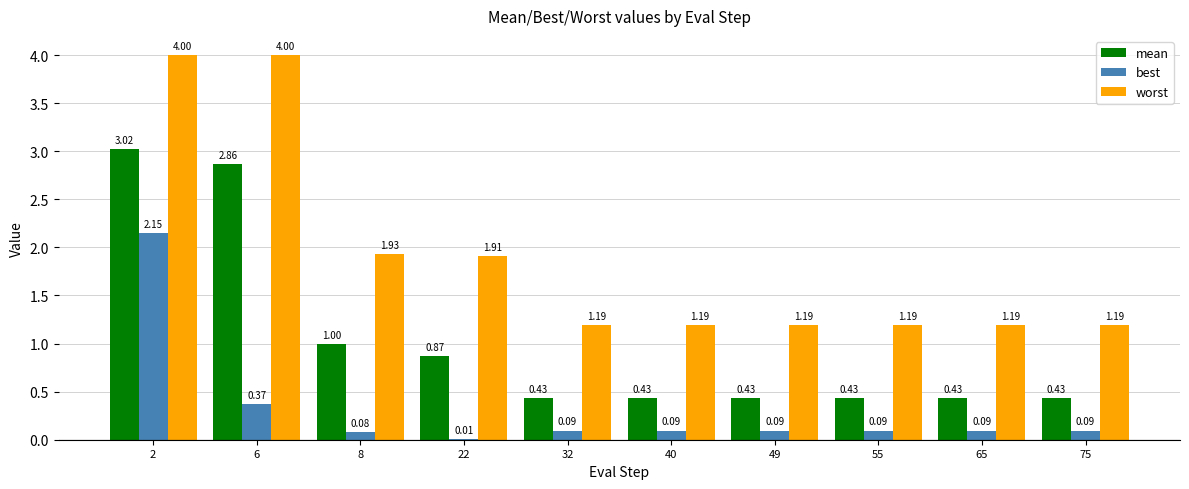

Where is worst nearest to the value 2?

8